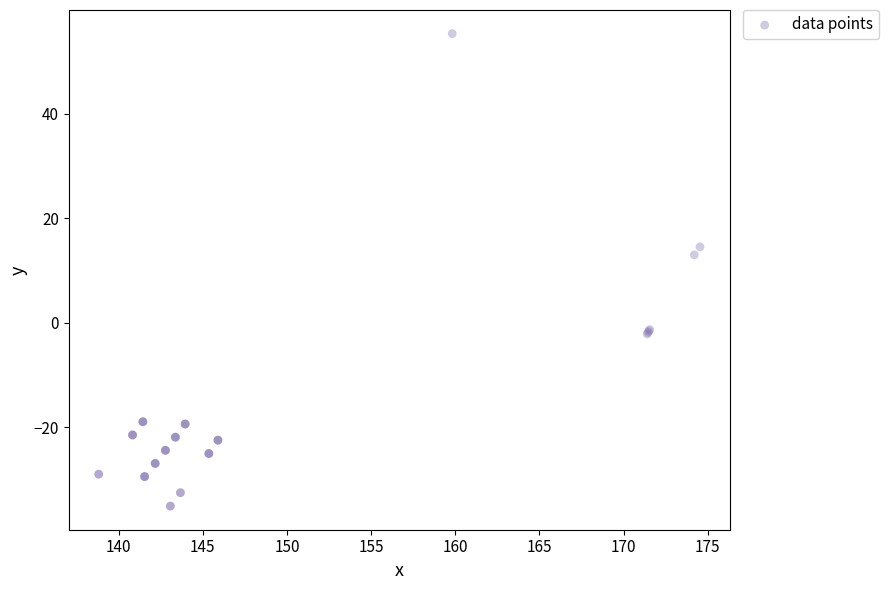

What Y value in the scatter plot is closest to 10?

13.0